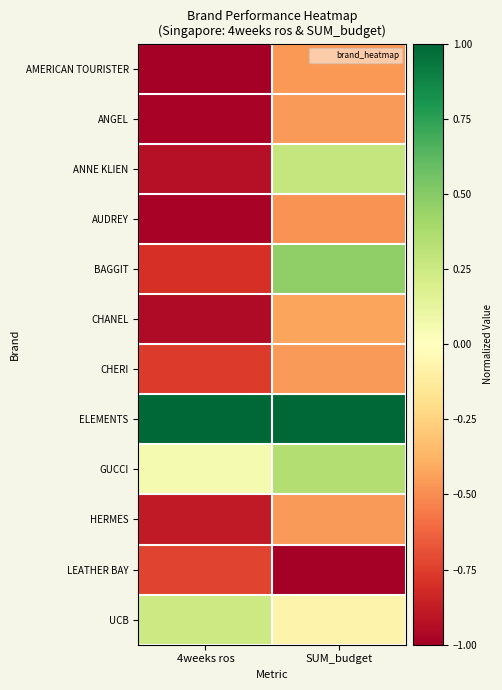

What is the difference between the highest and lowest values at SUM_budget?

2.0